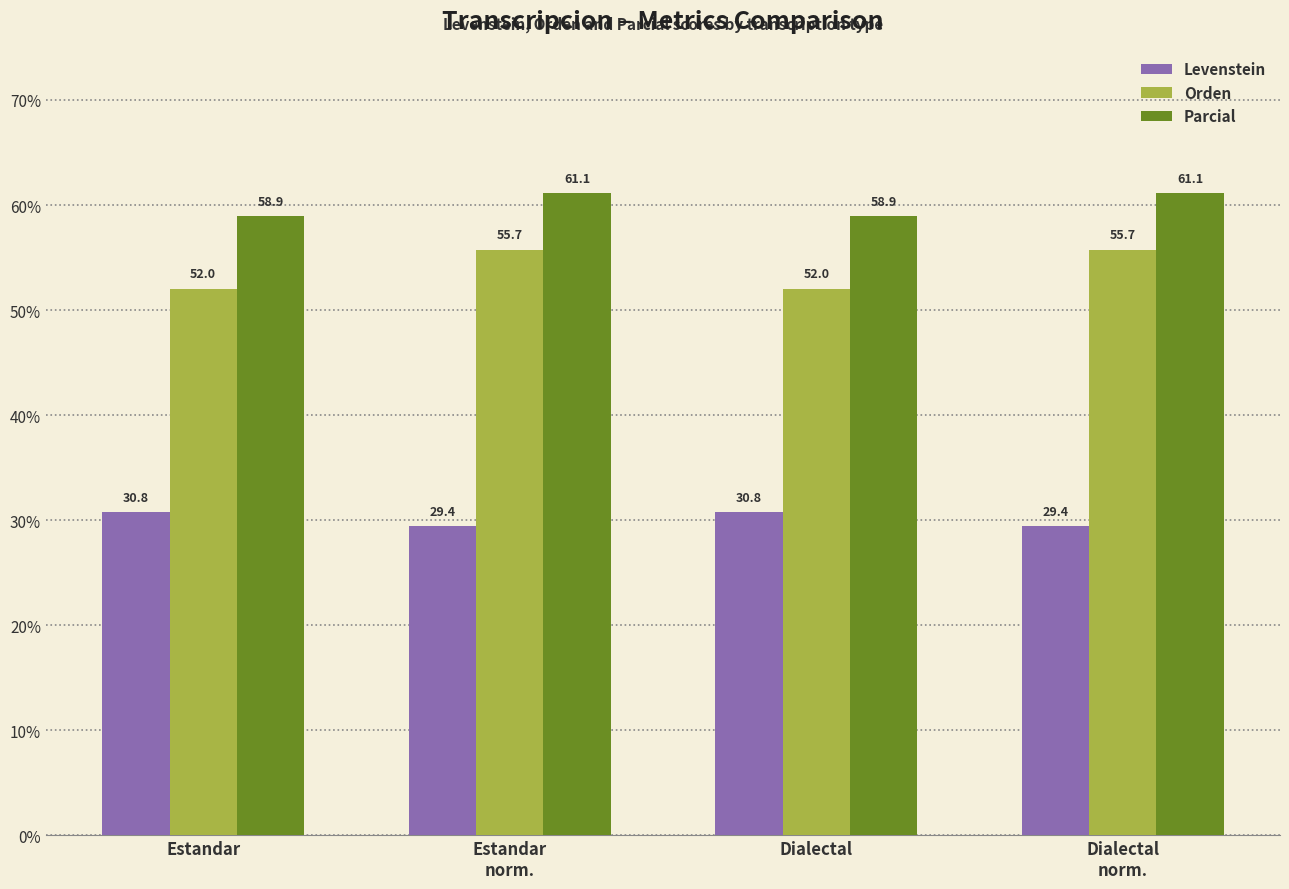

The Parcial series shows 58.9 at Dialectal. True or false?

True